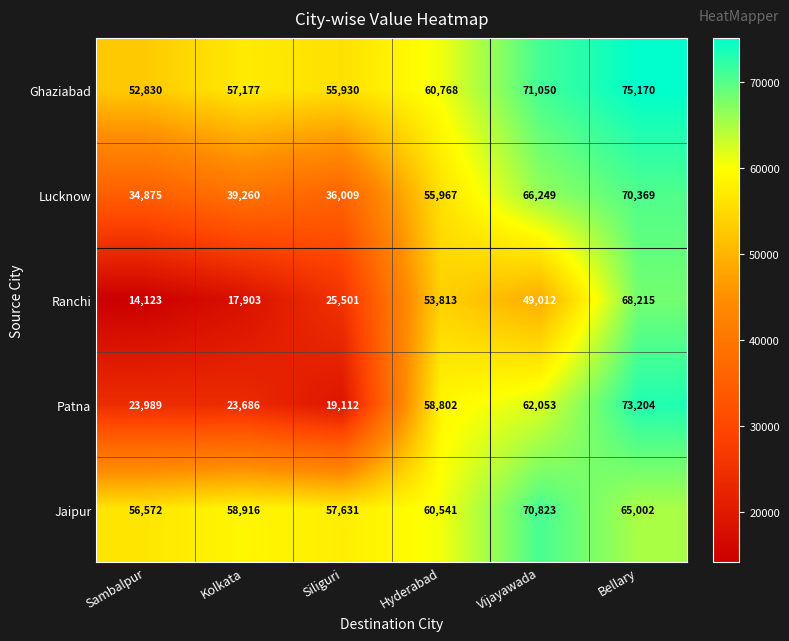

Between Siliguri and Hyderabad, which series saw the biggest shift?

Patna